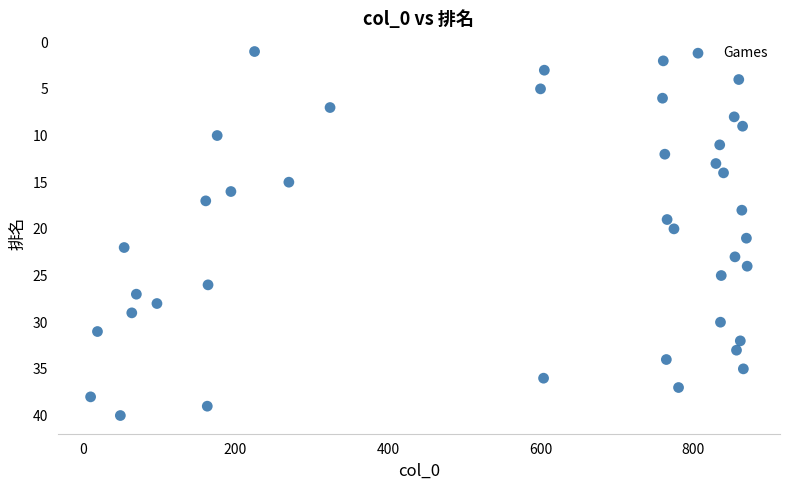

What is the range of Y values (max minus min)?

39